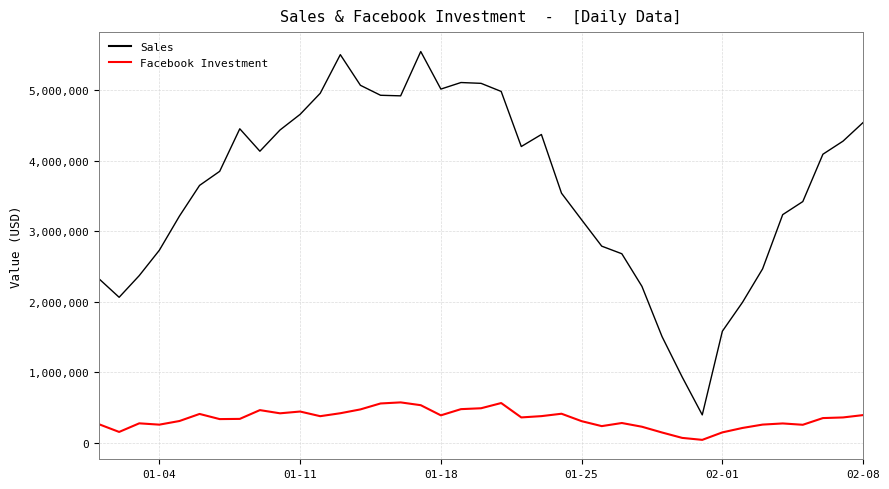

True or false: Facebook Investment and Sales intersect in this chart.

False